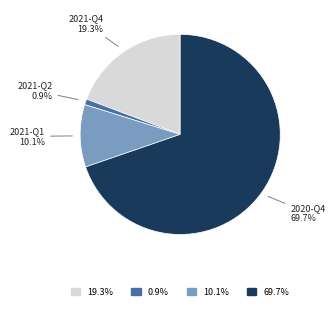

Does any single category account for the majority?

Yes